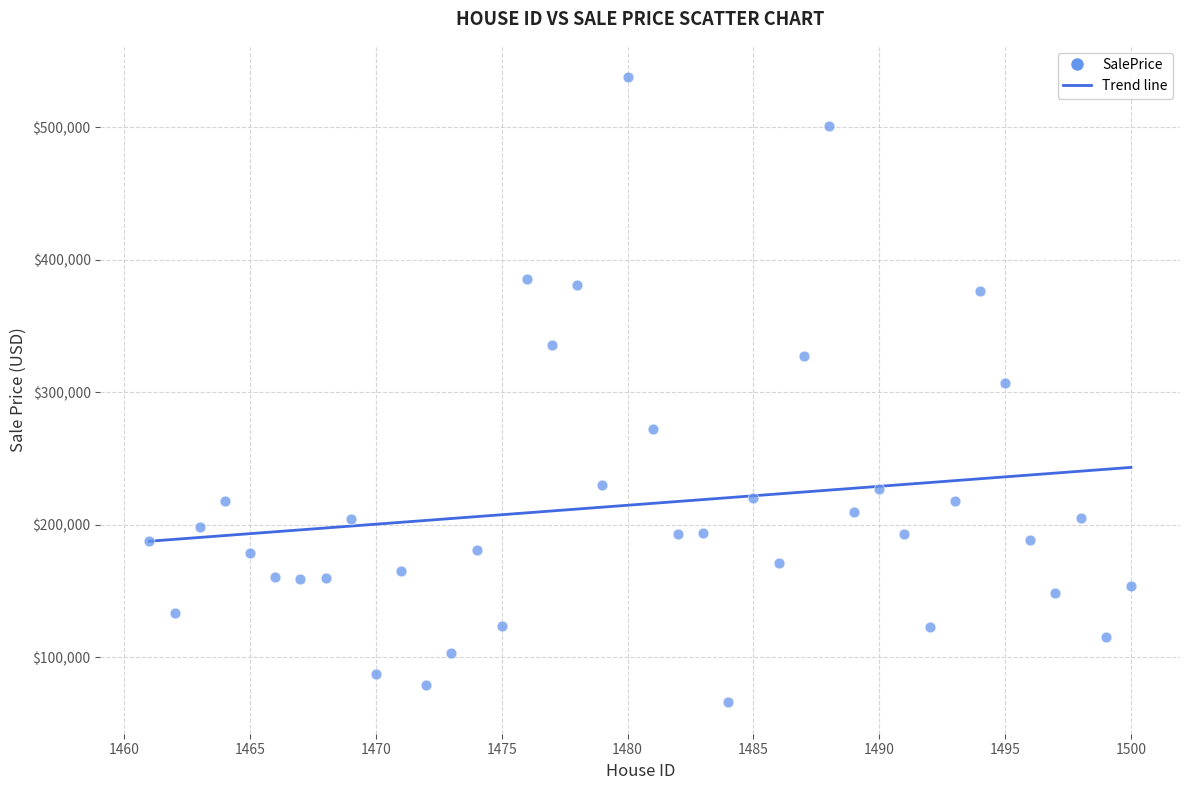

What is the range of Y values (max minus min)?

471896.8